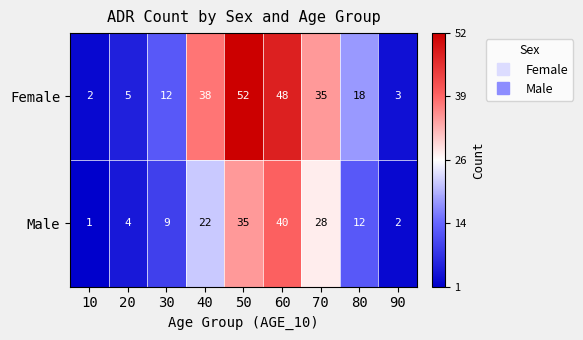

Which category has the highest value across all series?

50